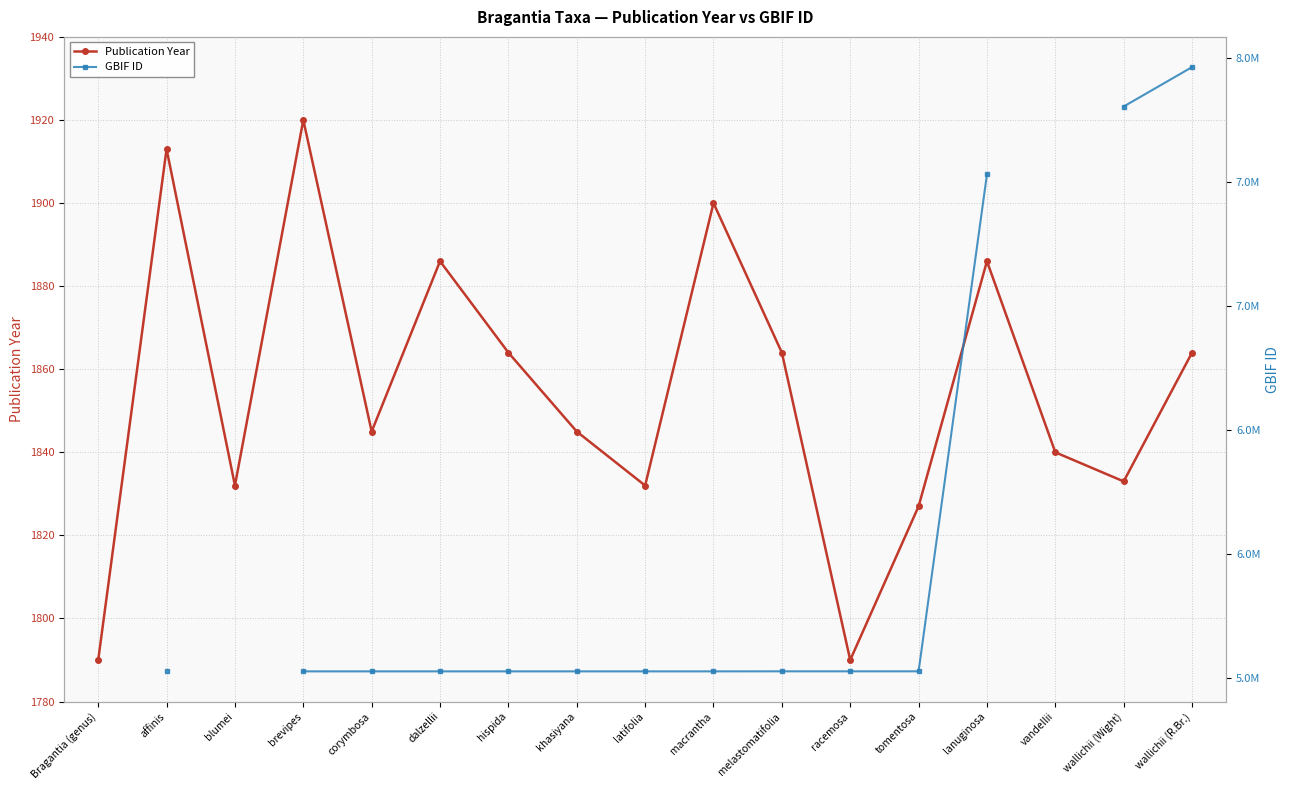

True or false: GBIF ID and Publication Year cross at least once.

False